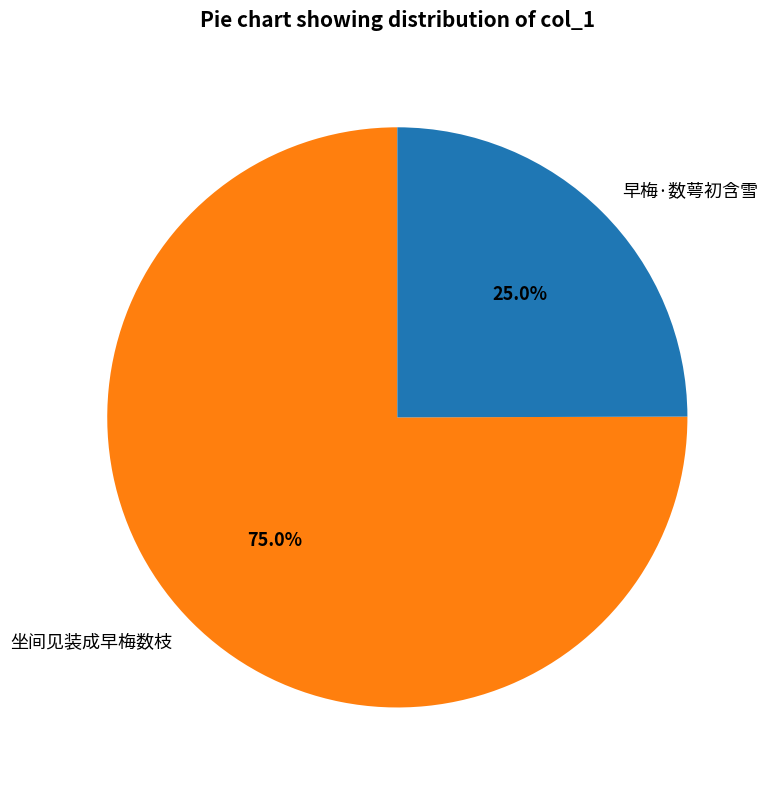

Which category has the smallest portion of the pie?

早梅·数萼初含雪